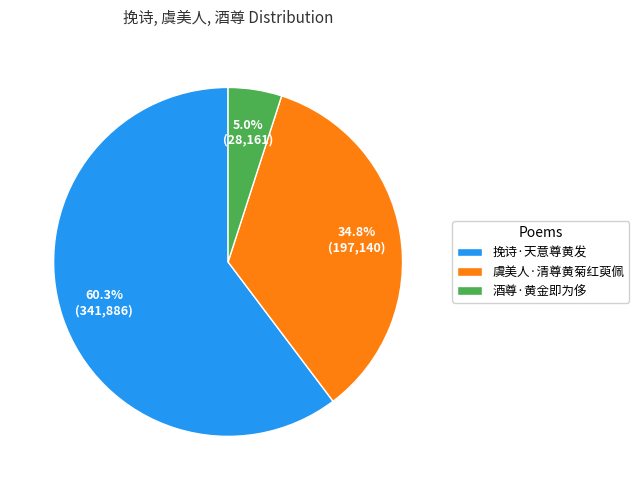

To the nearest percent, what percentage of the pie is 酒尊·黄金即为侈?

5%